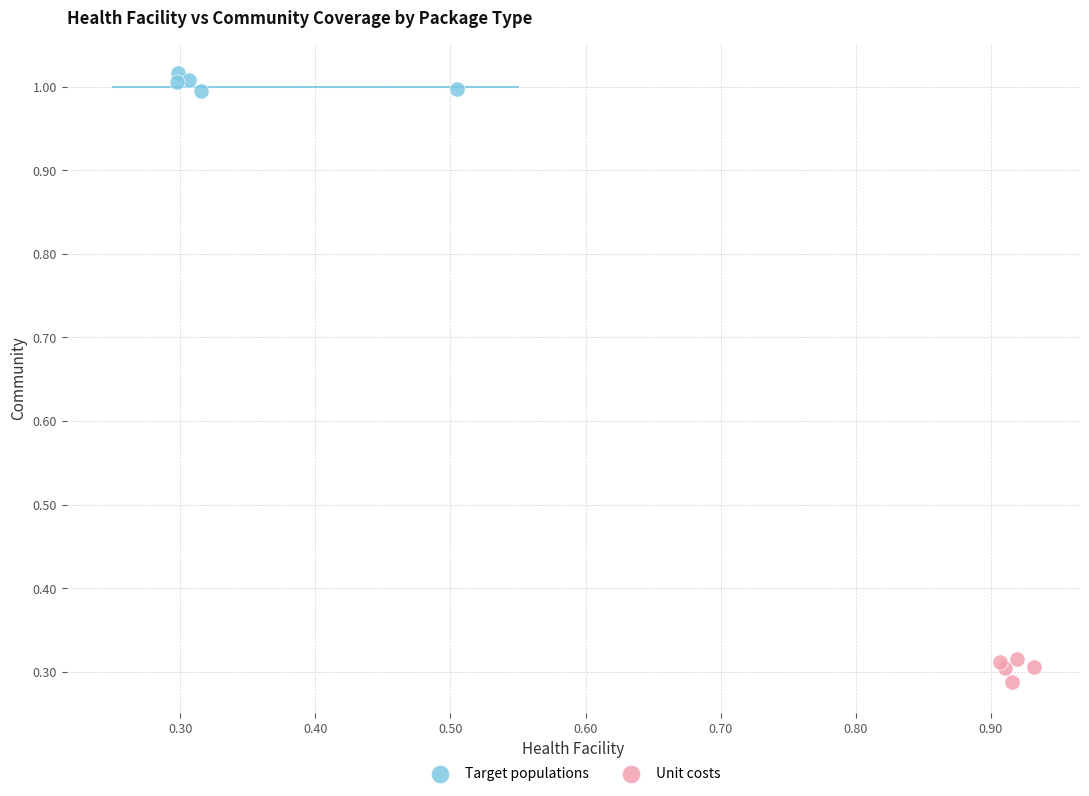

Which series reaches the minimum Y coordinate?

Unit costs